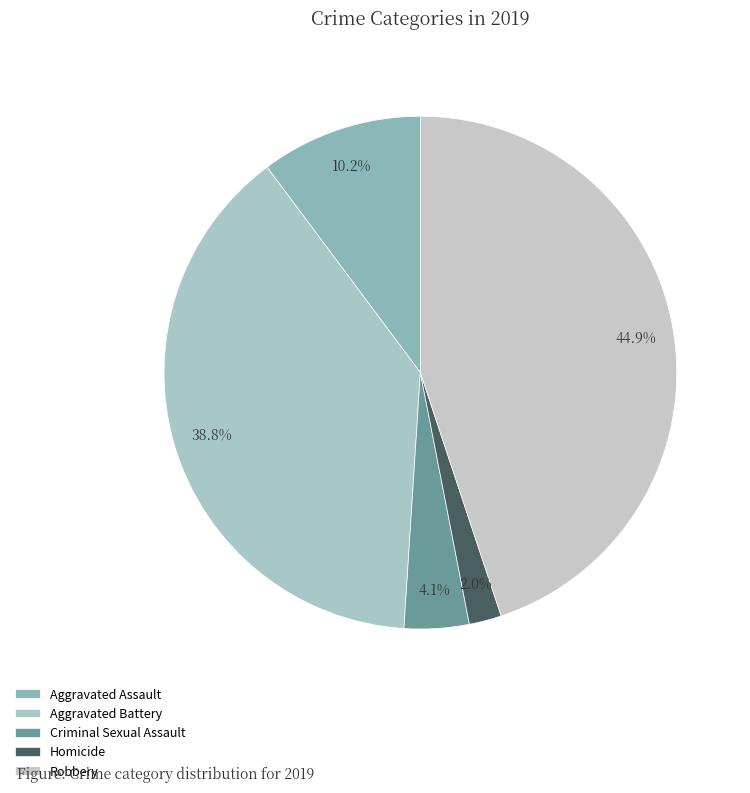

Is it true that Robbery is 45% of the pie?

True